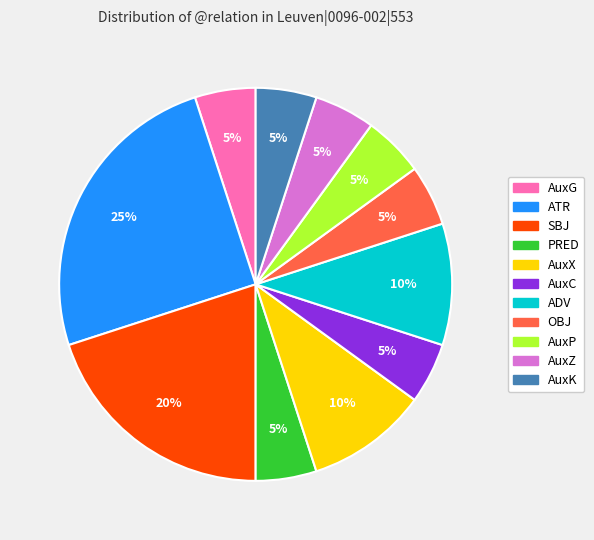

To the nearest percent, what is the difference between the largest and smallest slice percentages?

20%